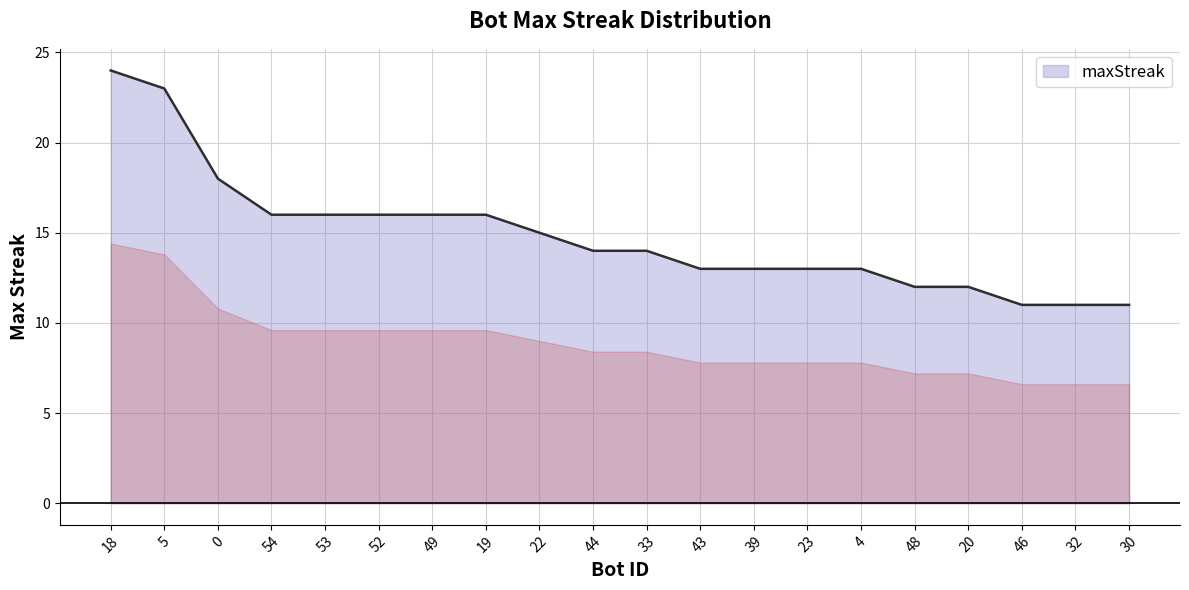

Which has a higher value, 48 or 53?

53